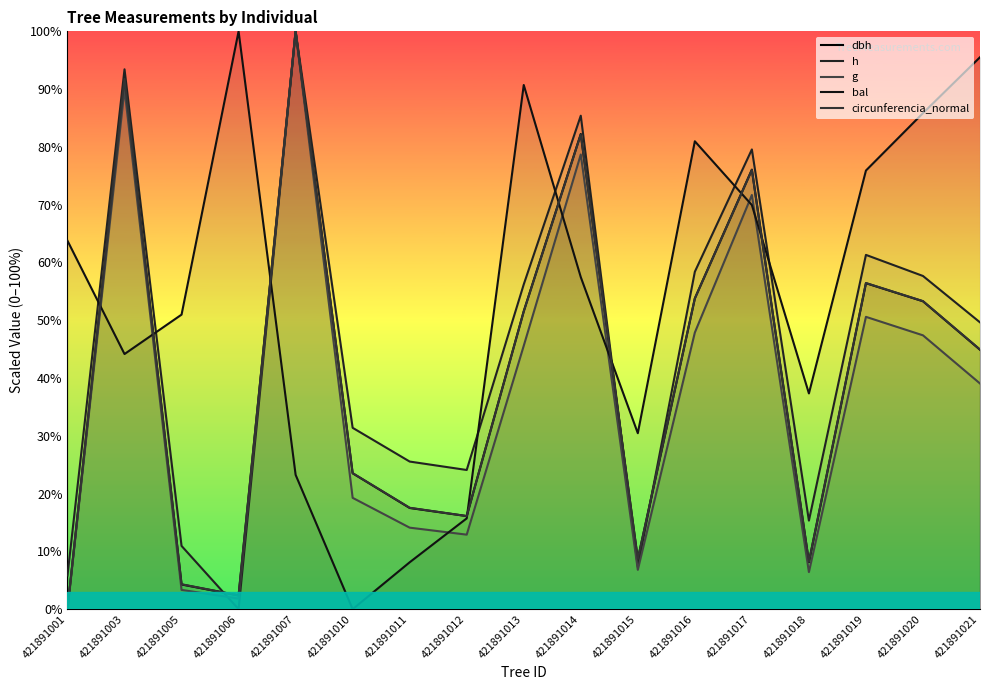

How many interior local peaks does the g series have?

5